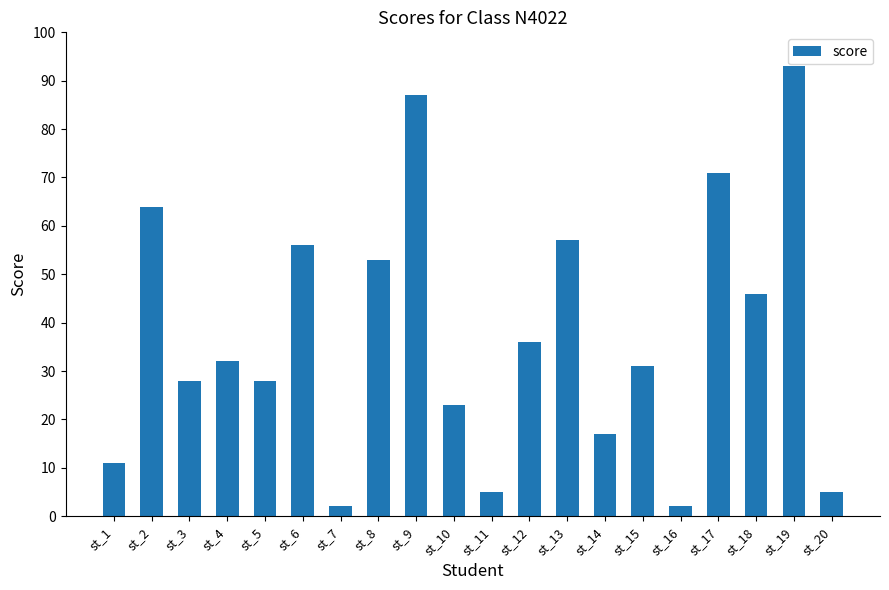

Reading right to left, transcribe all the data shown in this chart.

5	93	46	71	2	31	17	57	36	5	23	87	53	2	56	28	32	28	64	11